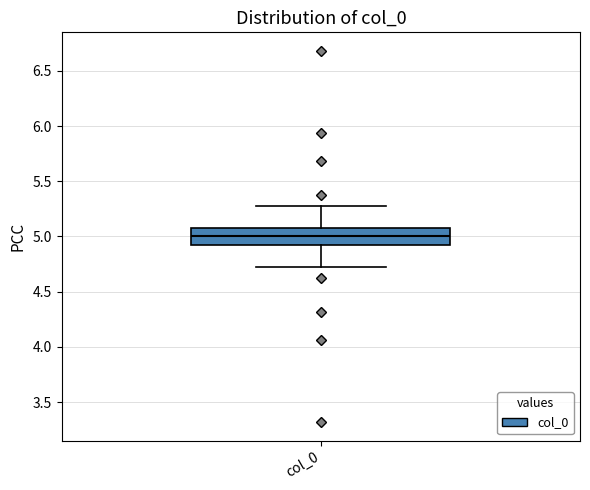

Transcribe this box plot: give where the median line is, the range the box spans, and where the two whiskers end, as read against the y-axis. The values are not printed on the chart, so give them approximately, as read against the axis.

median 5.00, box 4.95 to 5.05, whiskers 4.70 to 5.30